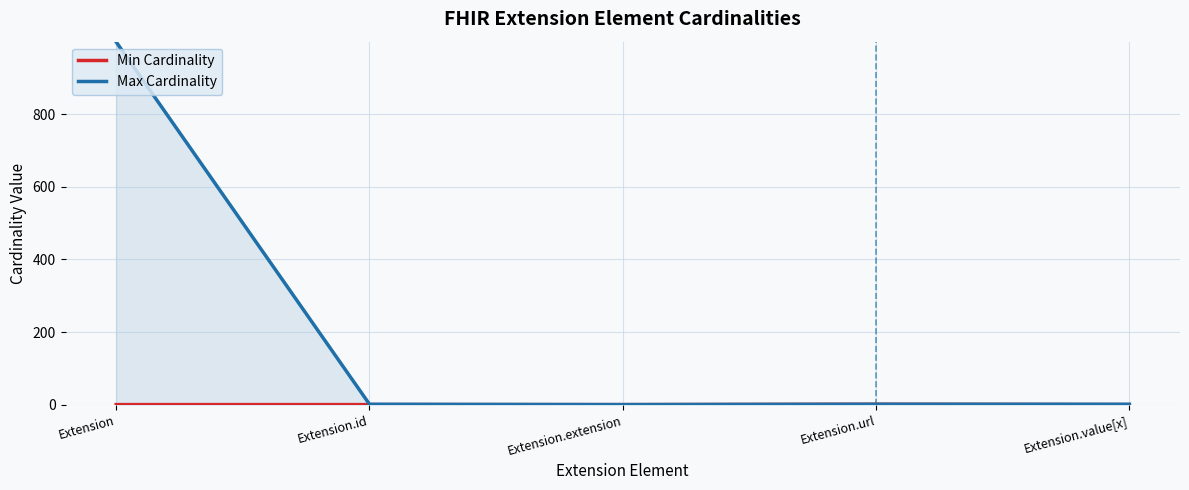

Does the chart display data point markers on the line(s)?

No